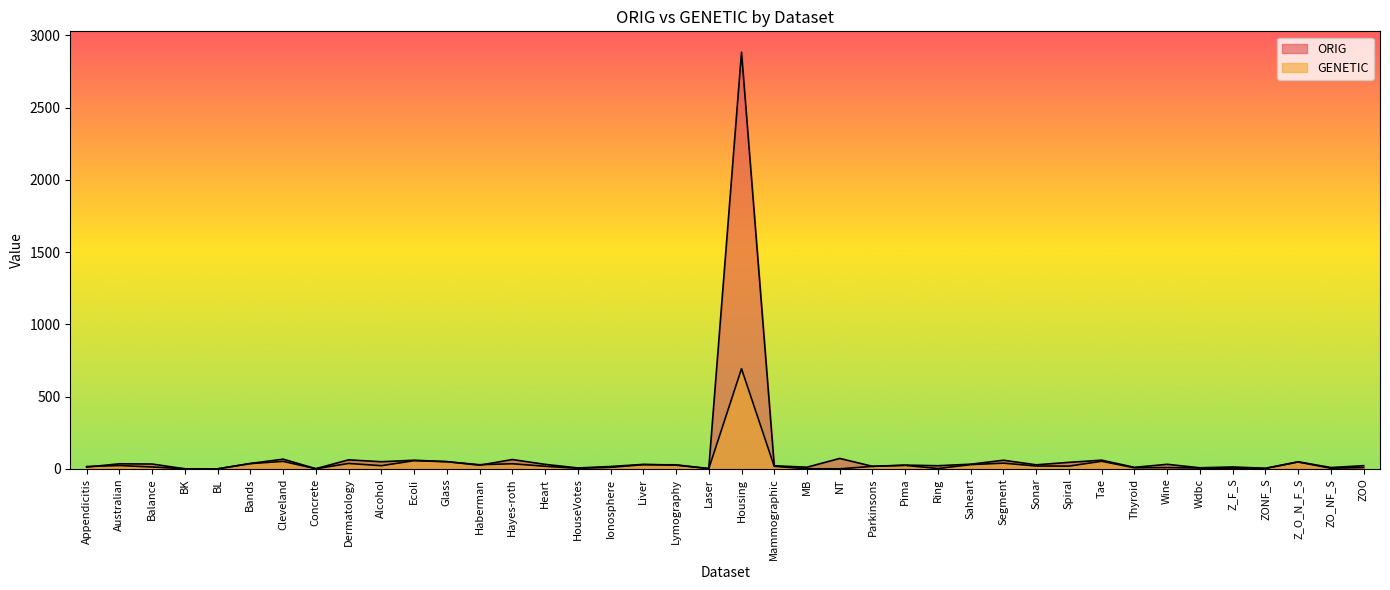

How many lines are shown in the chart?

2